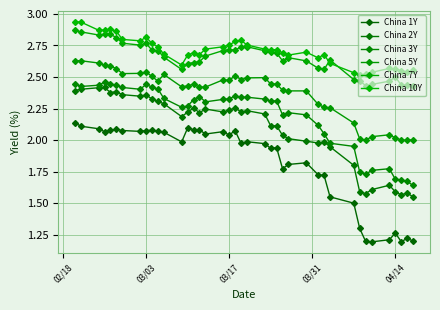

What is the sum of all China 7Y values?

106.0